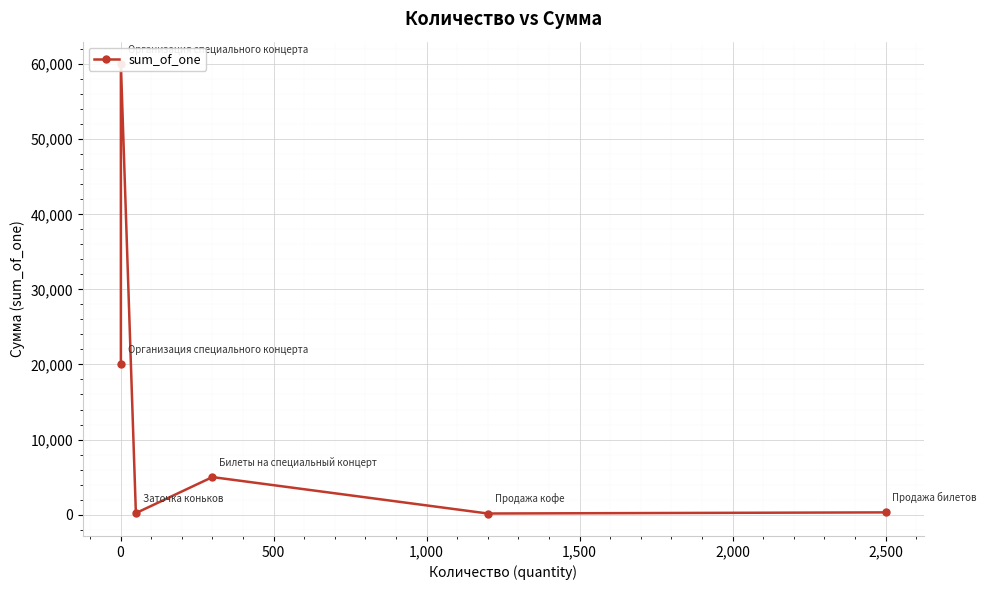

Approximately how many times larger is the value at 0 compared to 1,500?

400.0